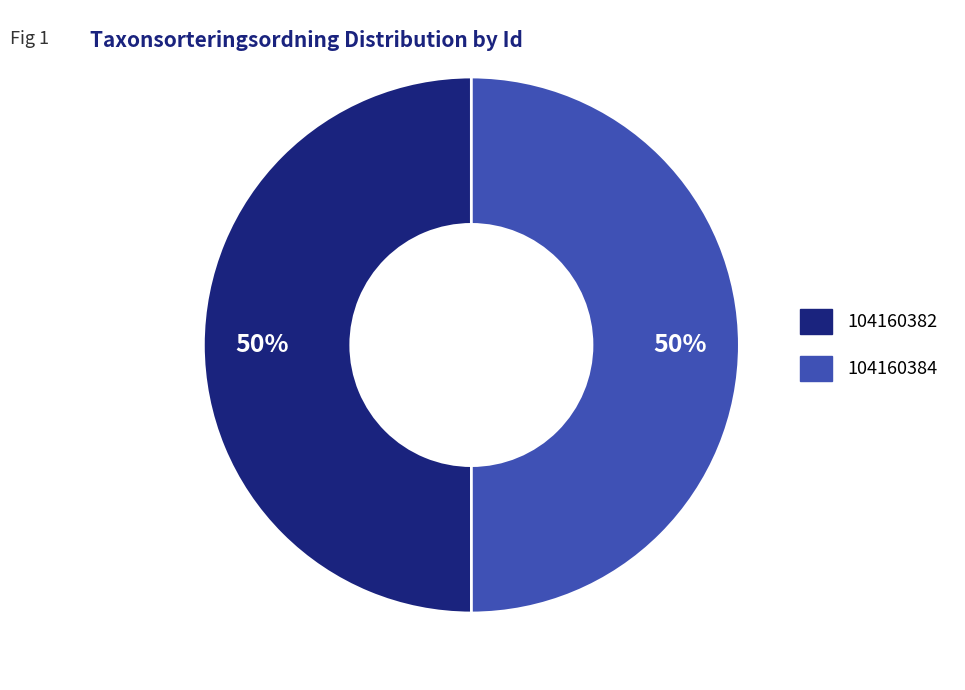

Approximately how many times larger is the value at 104160384 compared to 104160382?

1.0